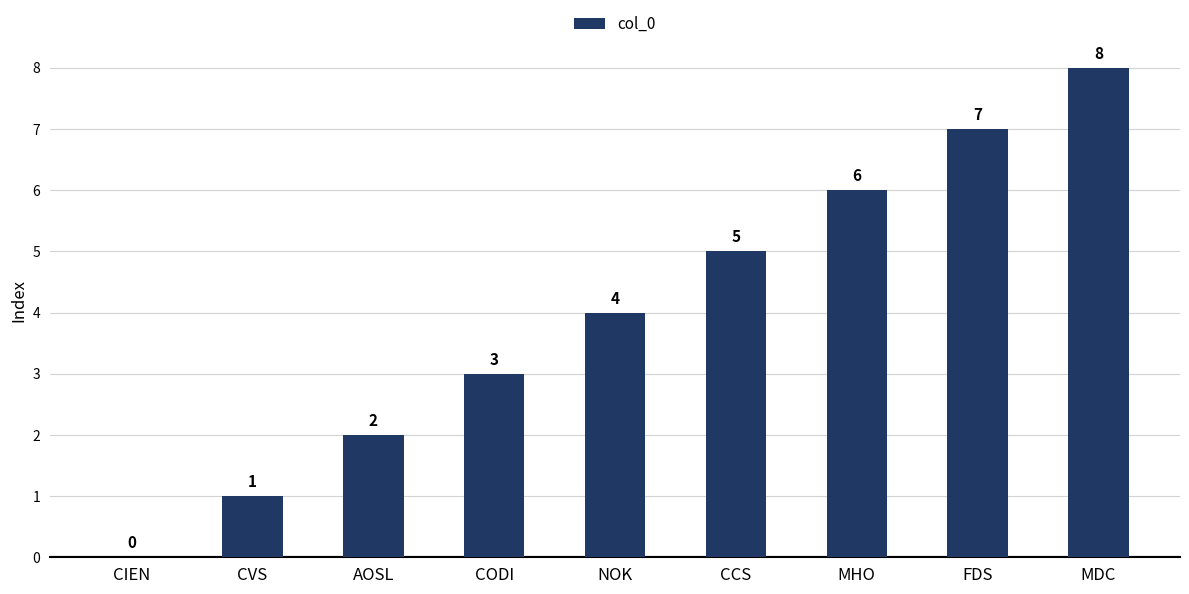

How many values are between 2 and 6?

5